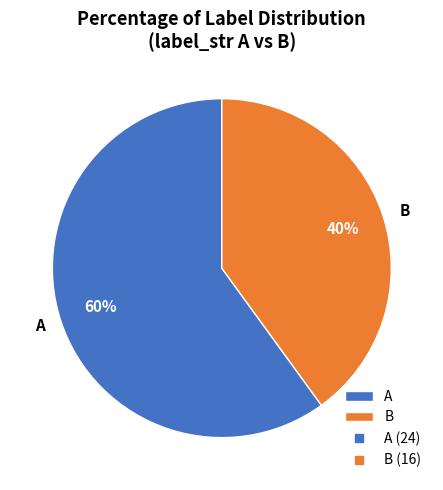

Combined, do B and A account for over 50%?

Yes